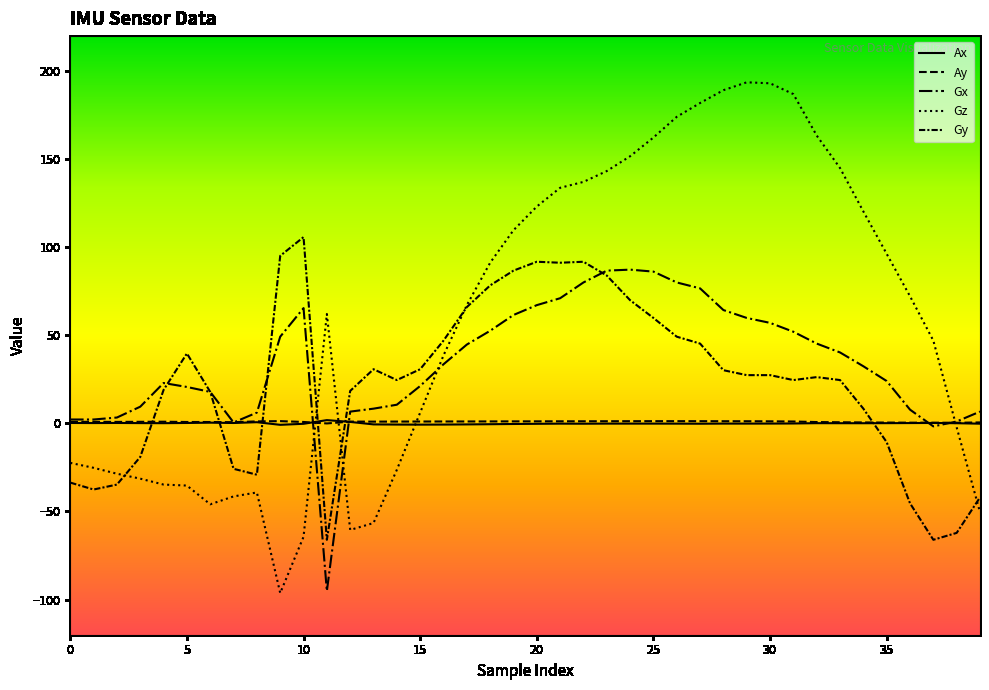

Is this an area chart (filled region under the line)?

No